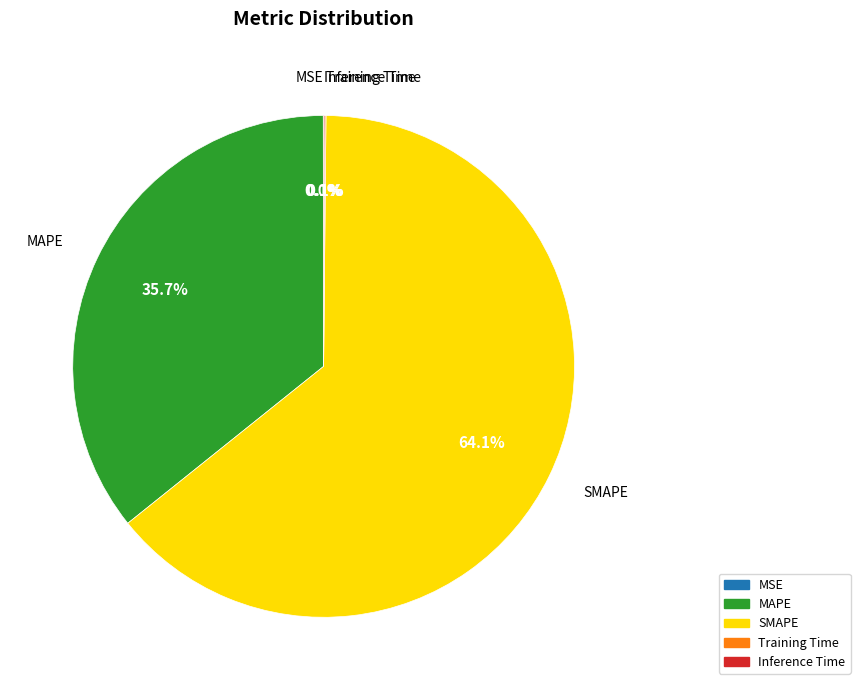

True or false: MAPE accounts for 46% of the total.

False